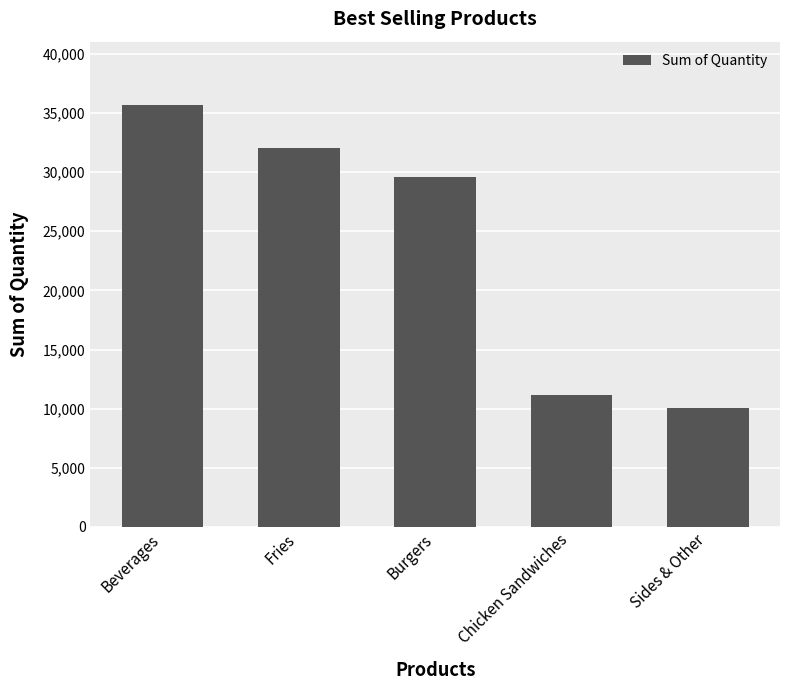

Does the chart contain any negative values?

No